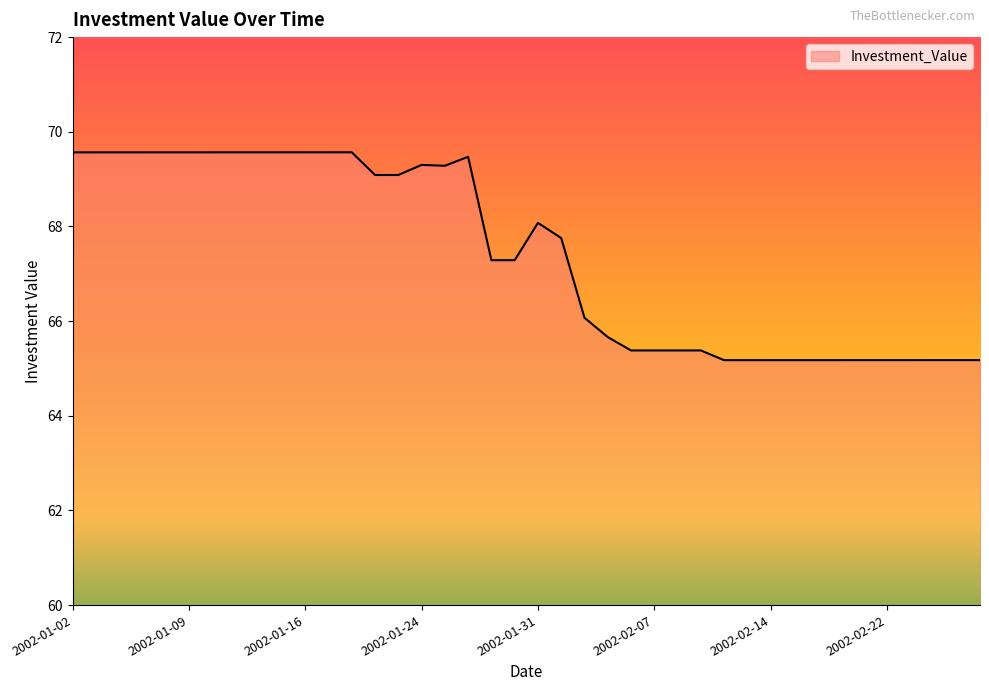

What is the difference between the maximum and minimum values?

4.4